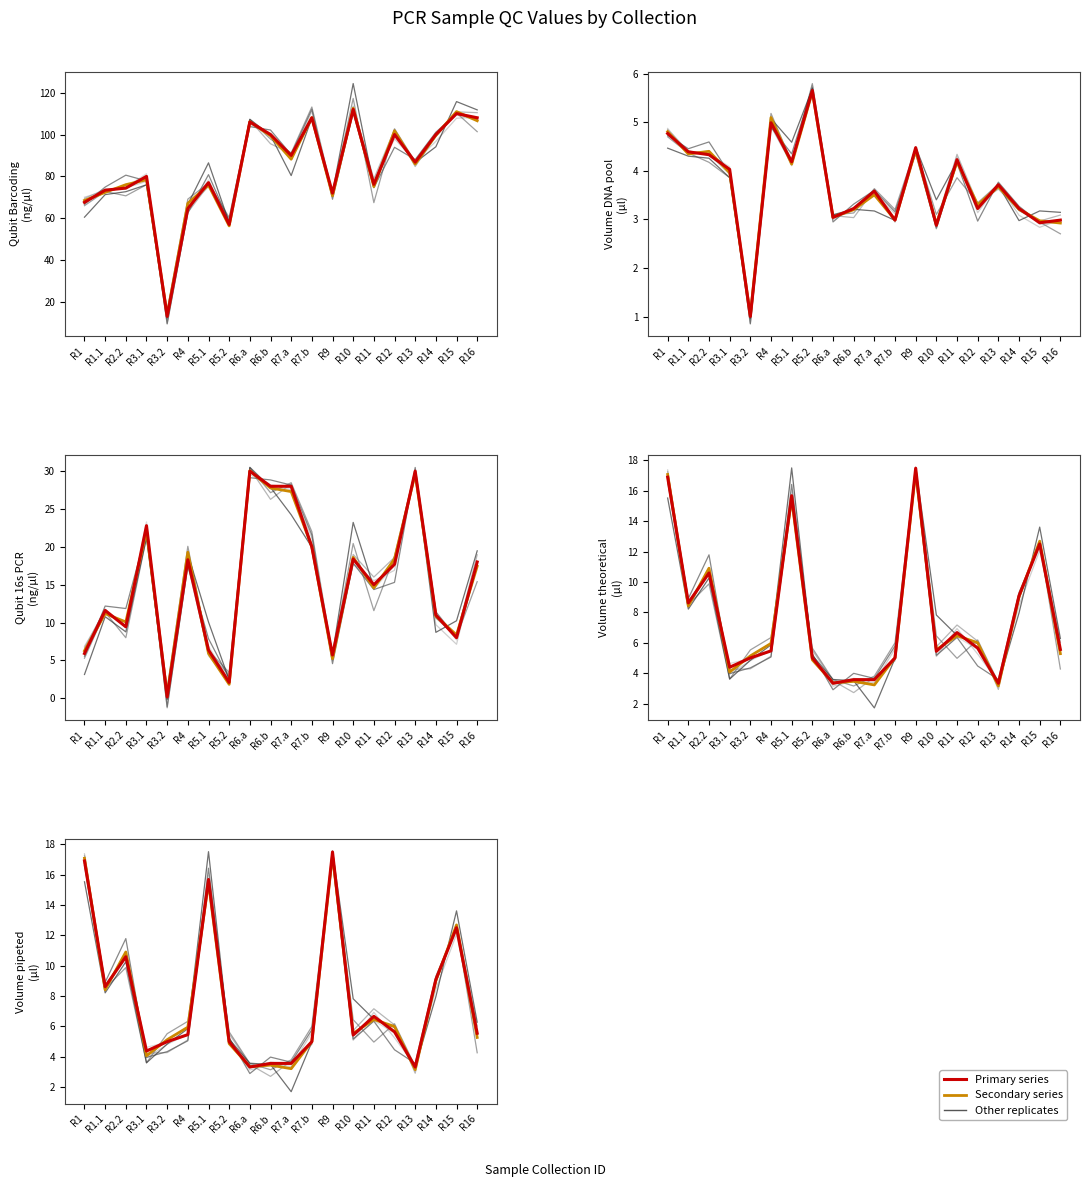

Reading left to right, what are all the values shown in this chart?

secondary: 17.1	8.4	10.9	4.1	5.1	6.0	15.5	4.9	3.4	3.5	3.2	5.0	17.2	5.5	6.5	6.0	3.2	9.0	12.7	5.3
Qubit after Barcoding PCR (ng/ul): 67.6	73.4	74.4	80.0	13.1	64.6	77.0	57.0	106.0	100.0	90.0	108.0	72.0	112.0	76.2	100.0	86.8	100.0	110.0	108.0
Volume for DNA pool (ul): 4.8	4.4	4.3	4.0	1.0	5.0	4.2	5.7	3.0	3.2	3.6	3.0	4.5	2.9	4.2	3.2	3.7	3.2	2.9	3.0
Qubit after 16s PCR (ng/ul): 5.9	11.6	9.4	22.8	0.2	18.3	6.4	2.1	30.0	28.0	28.0	20.0	5.7	18.4	15.0	17.7	30.0	11.0	8.0	18.0
Volume theoretical (ul): 16.9	8.6	10.6	4.4	5.0	5.5	15.7	5.0	3.3	3.6	3.6	5.0	17.5	5.4	6.7	5.7	3.3	9.1	12.5	5.6
Volume pipeted (ul): 16.9	8.6	10.6	4.4	5.0	5.5	15.7	5.0	3.3	3.6	3.6	5.0	17.5	5.4	6.7	5.7	3.3	9.1	12.5	5.6